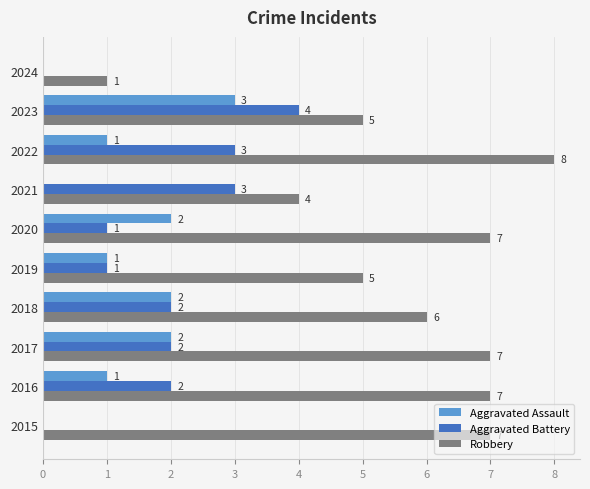

What is the sum of all Aggravated Battery values?

18